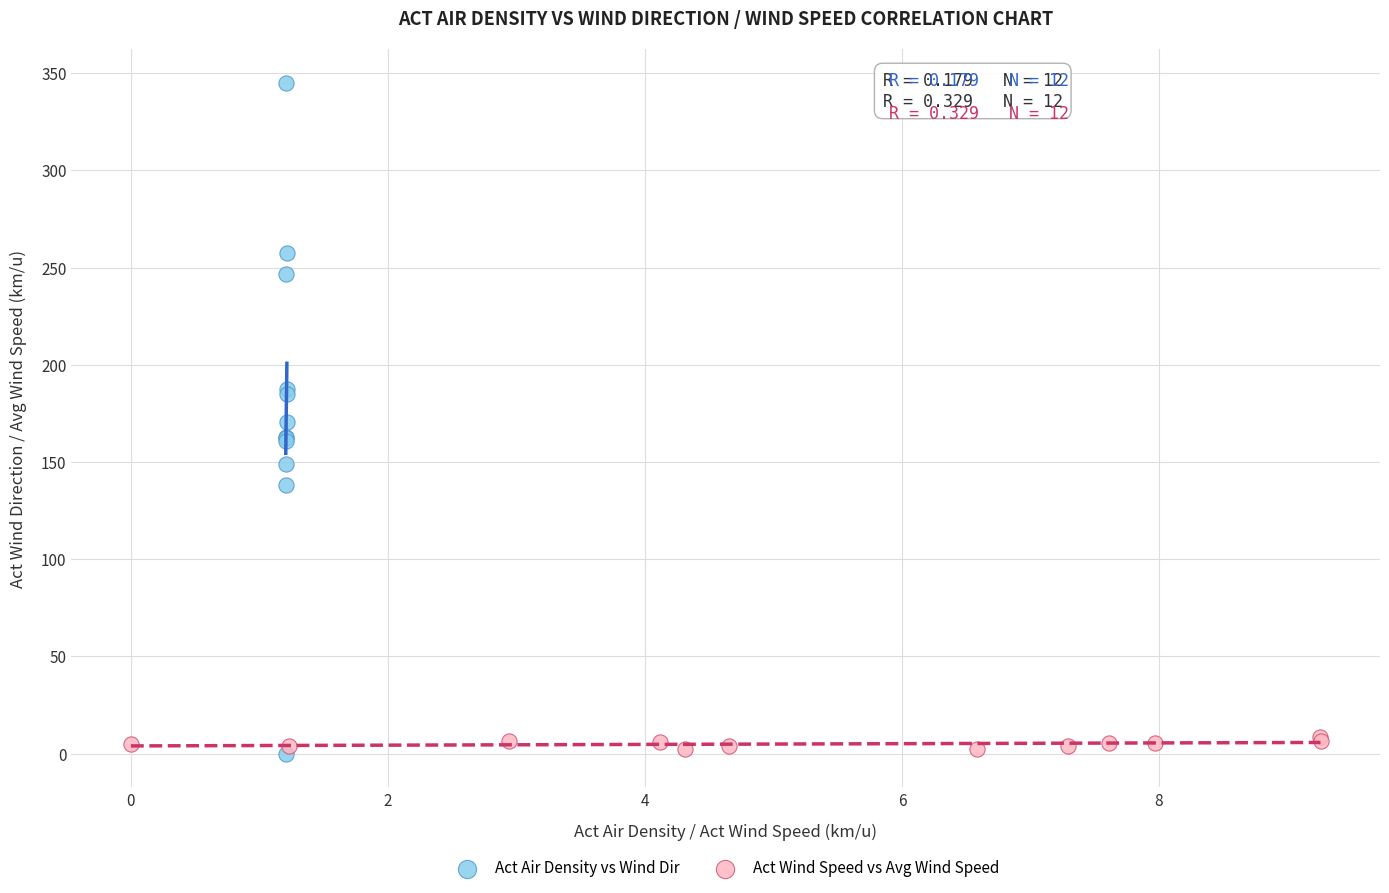

Which series reaches the maximum Y coordinate?

Act Air Density vs Wind Dir